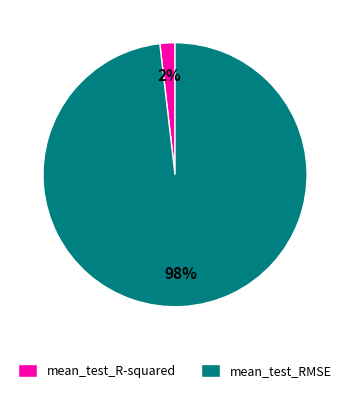

To the nearest percent, what portion does mean_test_R-squared represent?

2%